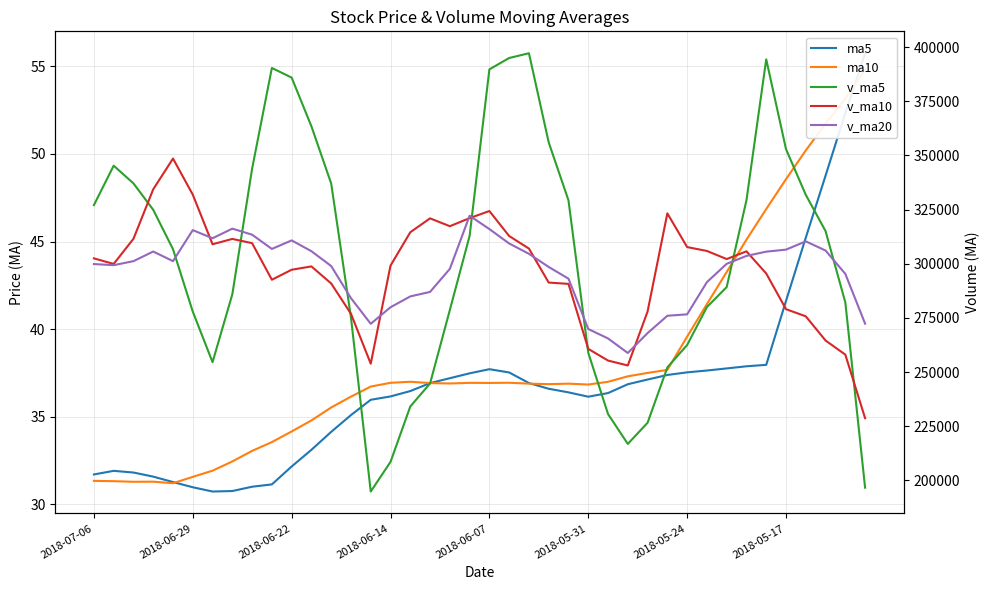

True or false: v_ma5 has a value of 369604.8 at 26.

False